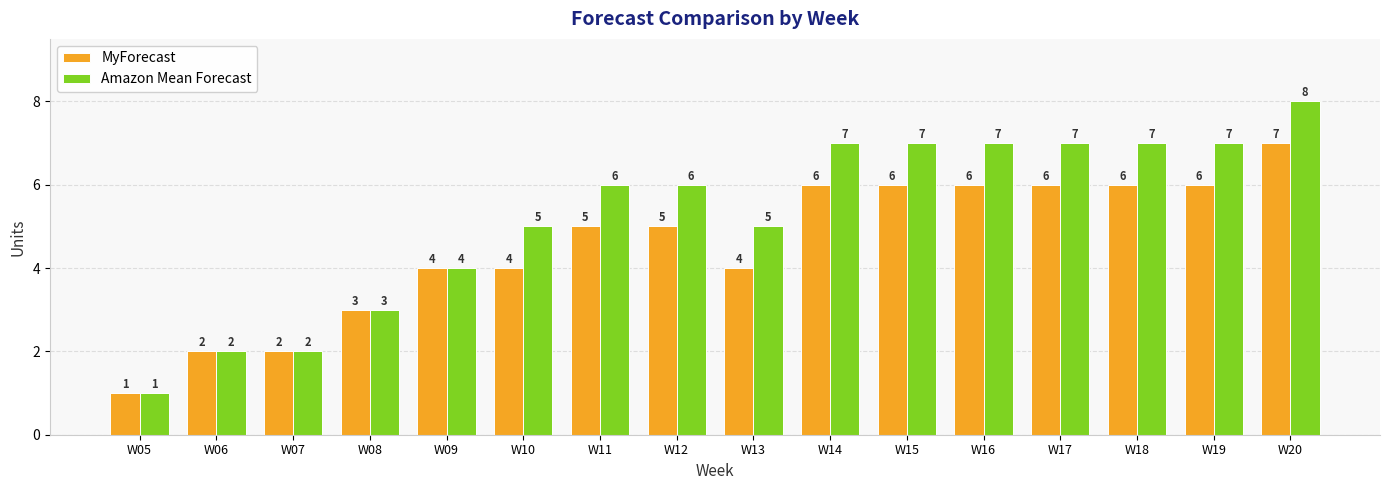

At which category does the chart reach its peak across all series?

W20